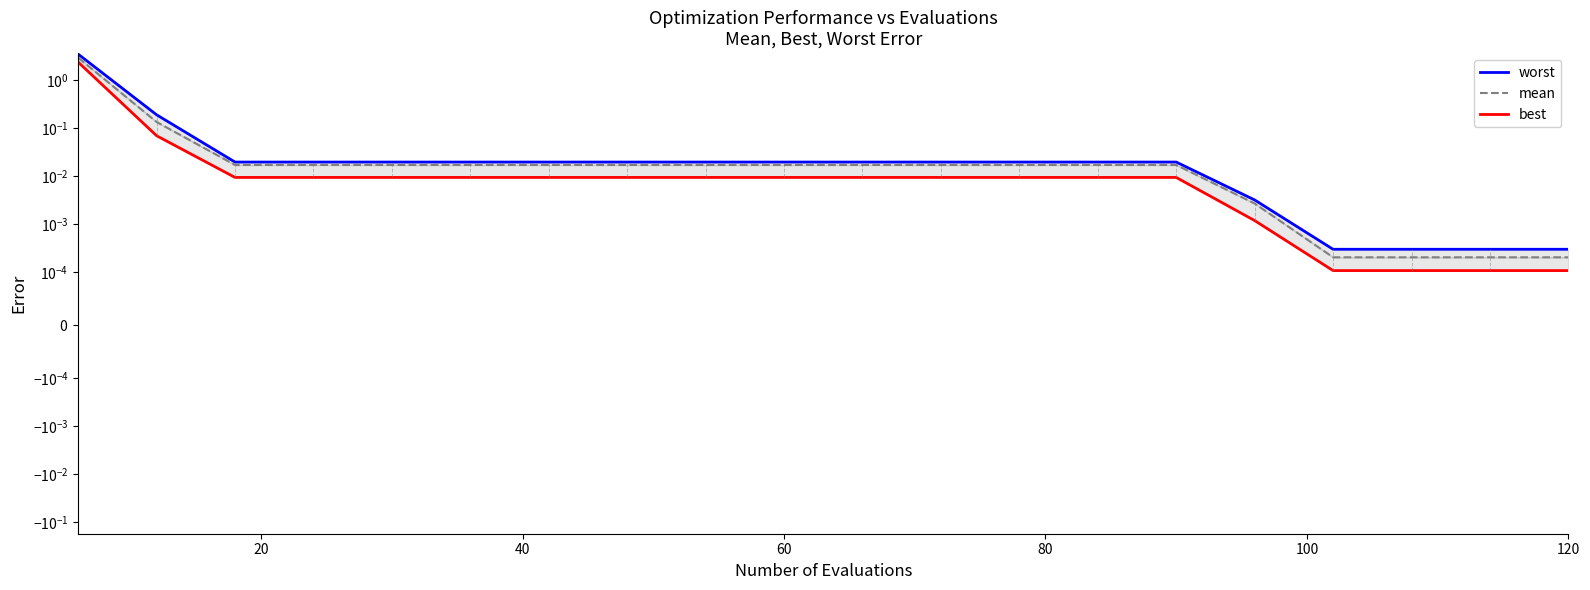

Is it true that mean equals 0.0 at 60?

False